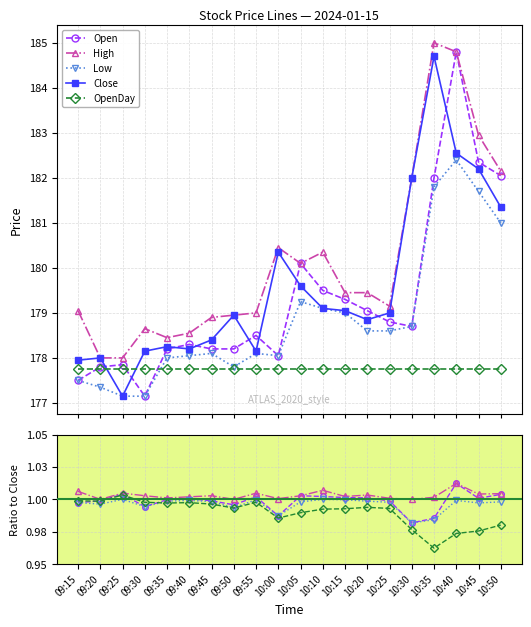

Is it true that OpenDay equals 1.0 at 09:30?

True